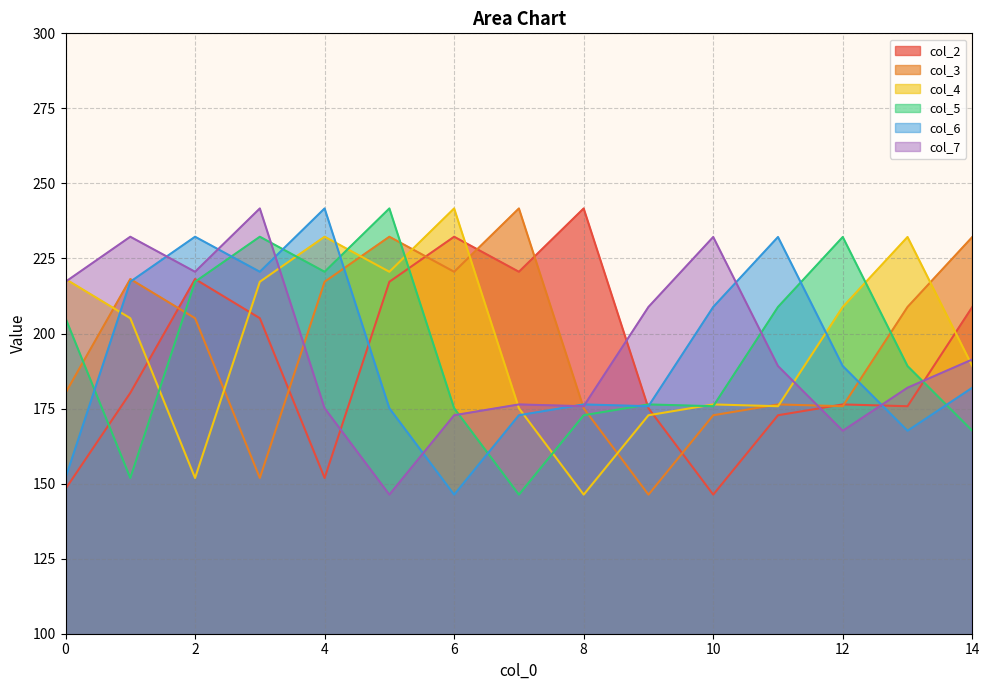

The col_6 series shows 246.1 at 14. True or false?

False